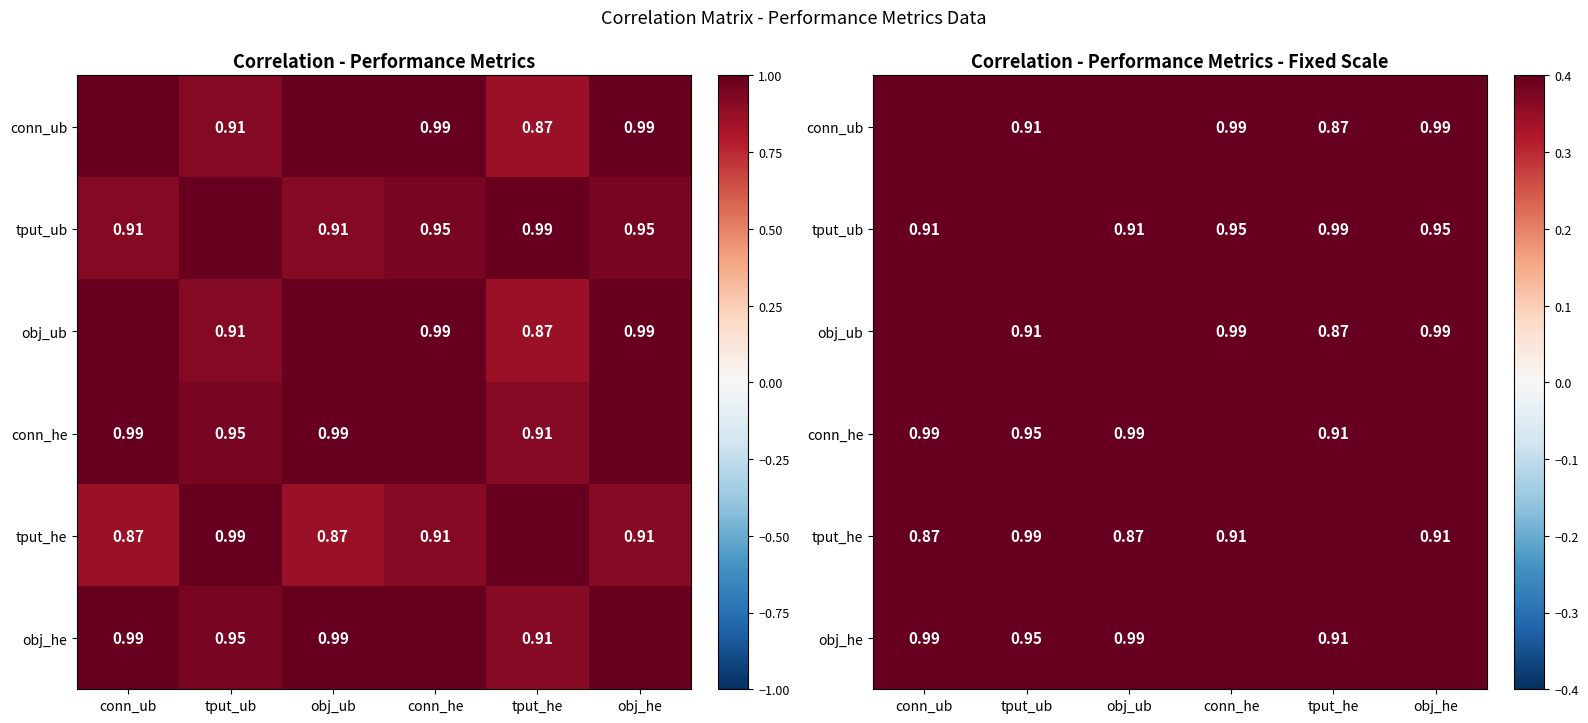

Between conn_ub and obj_he, which series saw the biggest shift?

tput_he